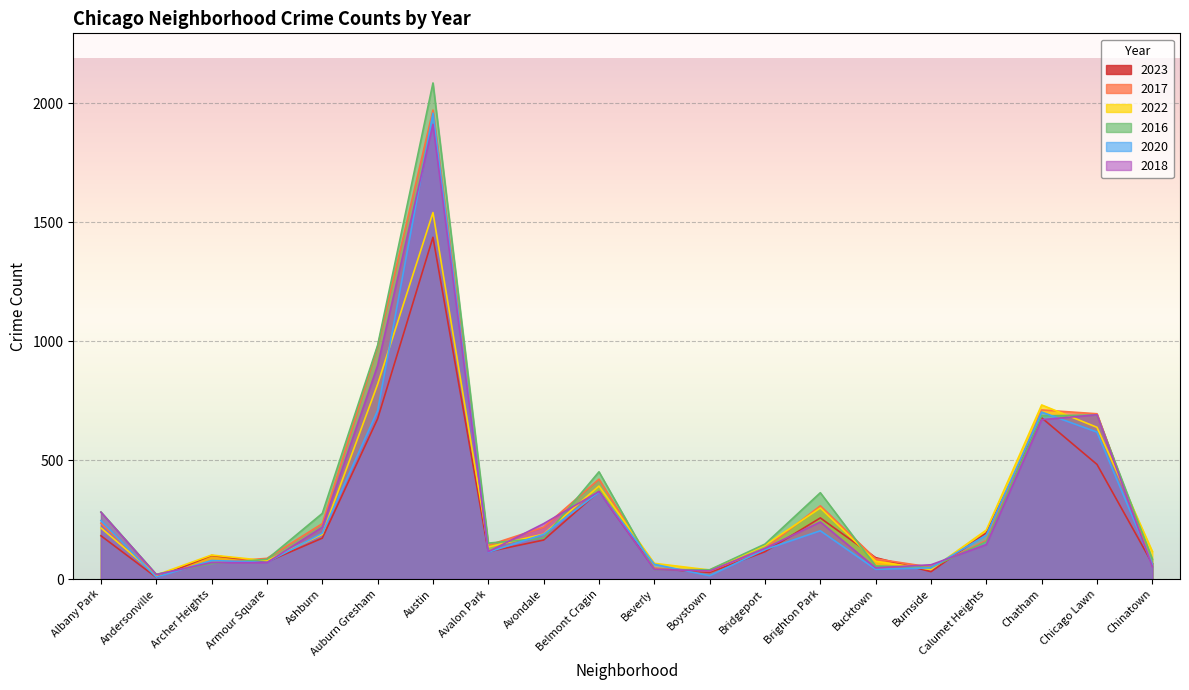

Between which two adjacent categories do 2016 and 2020 first intersect?

Andersonville and Archer Heights